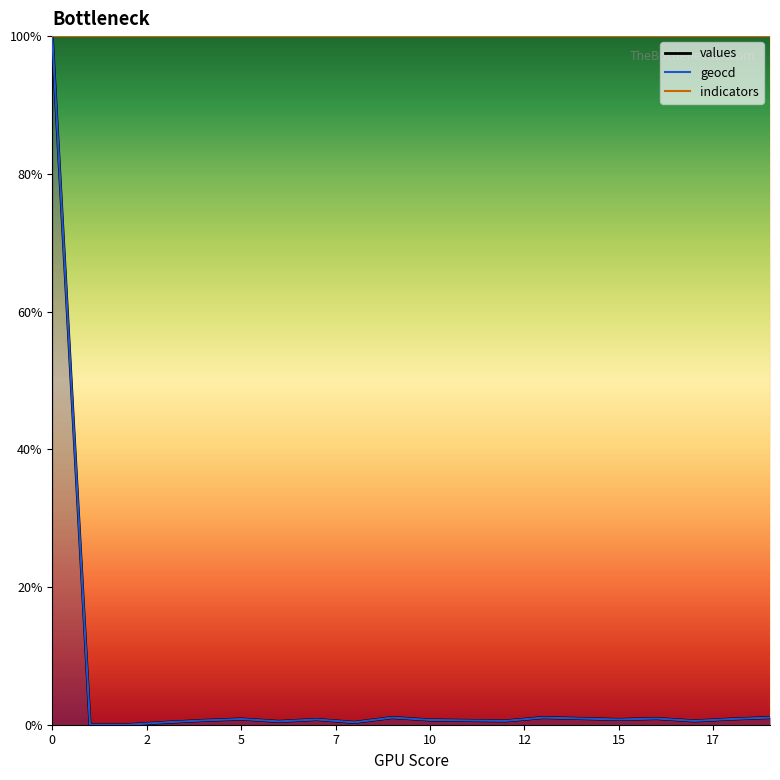

Is it true that values equals 0.3 at 3?

True